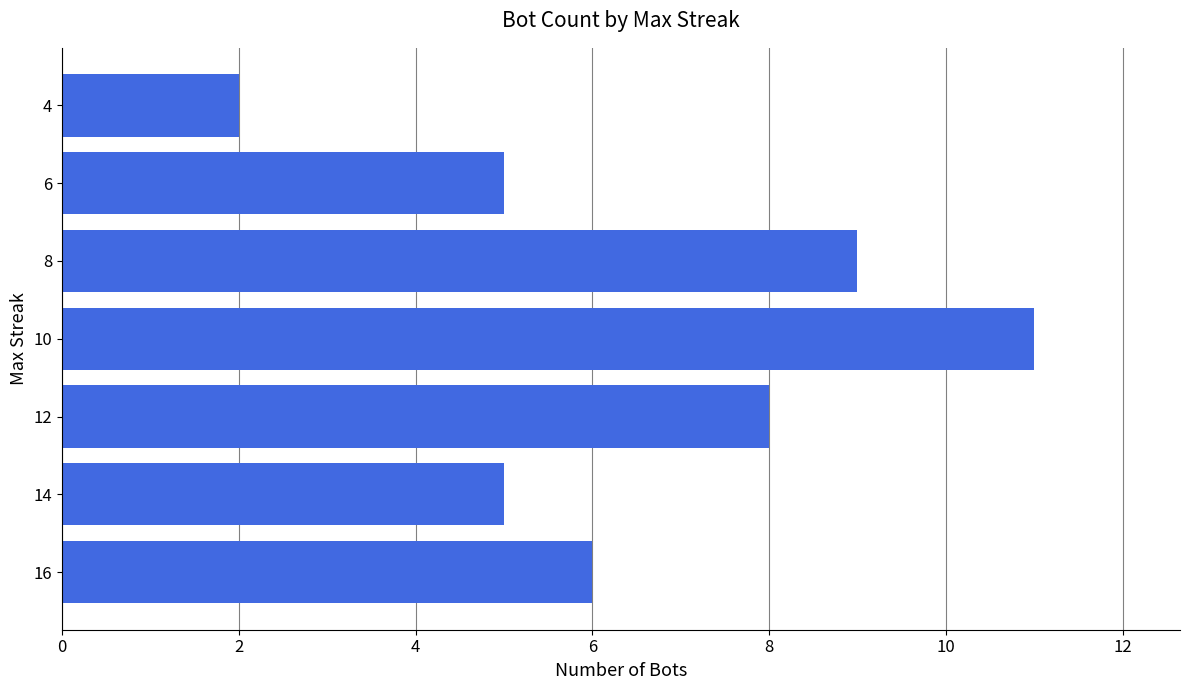

Reading top to bottom, what are all the values shown in this chart?

2	5	9	11	8	5	6